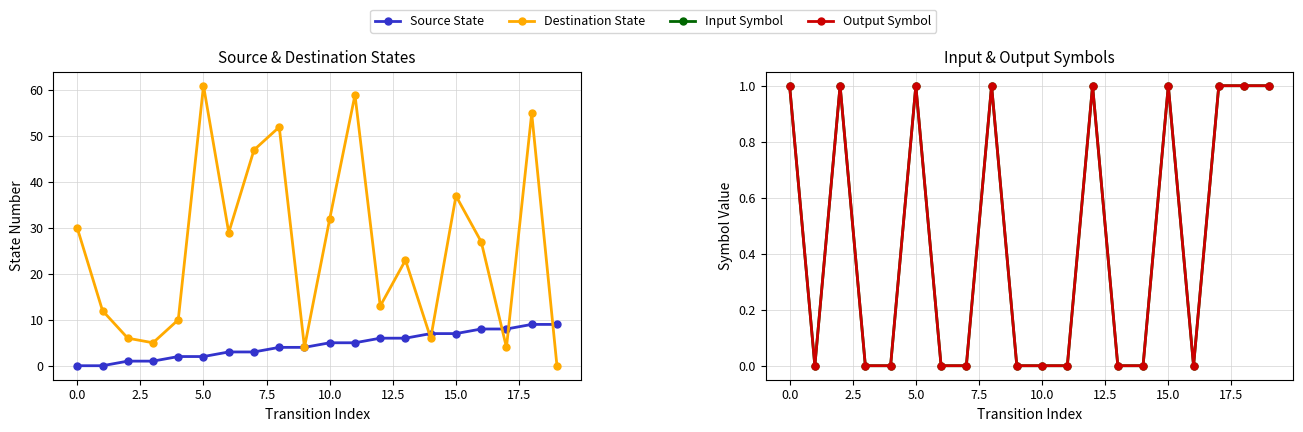

What is the greatest value displayed?

61